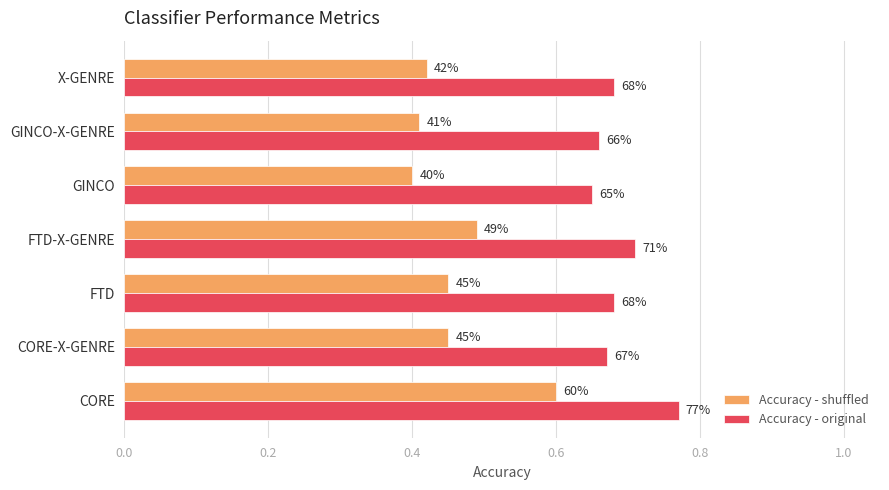

What is the average value of the Accuracy - shuffled series?

0.5